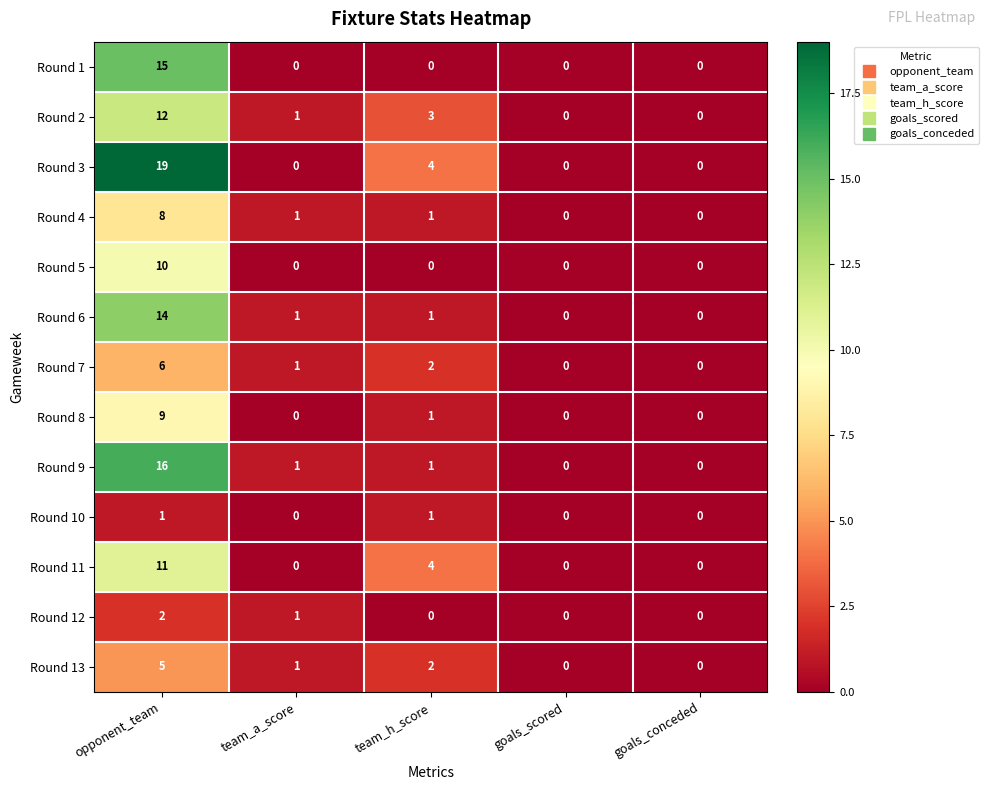

Rank the series by their maximum value, from lowest to highest.

Round 10, Round 12, Round 13, Round 7, Round 4, Round 8, Round 5, Round 11, Round 2, Round 6, Round 1, Round 9, Round 3